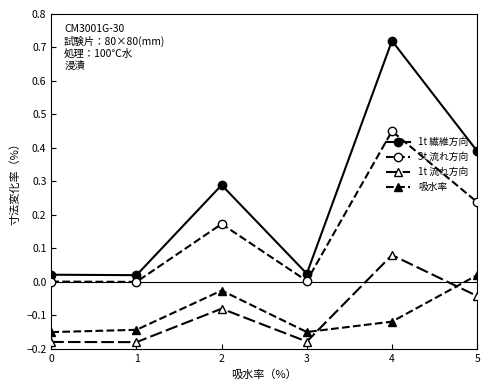

What is the greatest value displayed?

0.7